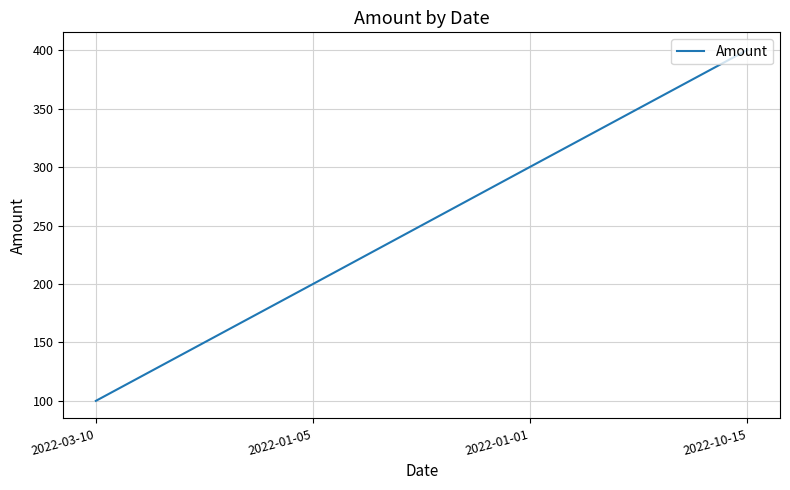

What position from the left is 2022-01-01?

3